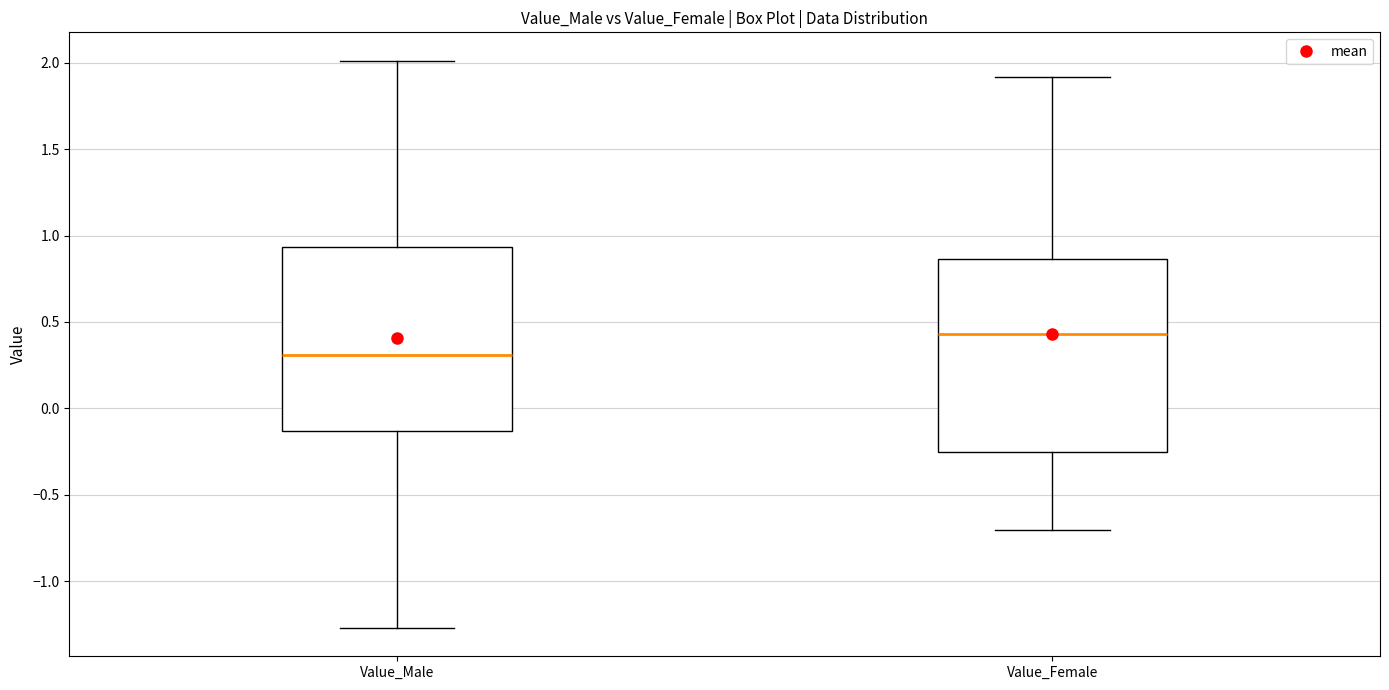

Which box has the highest median line?

Value_Female